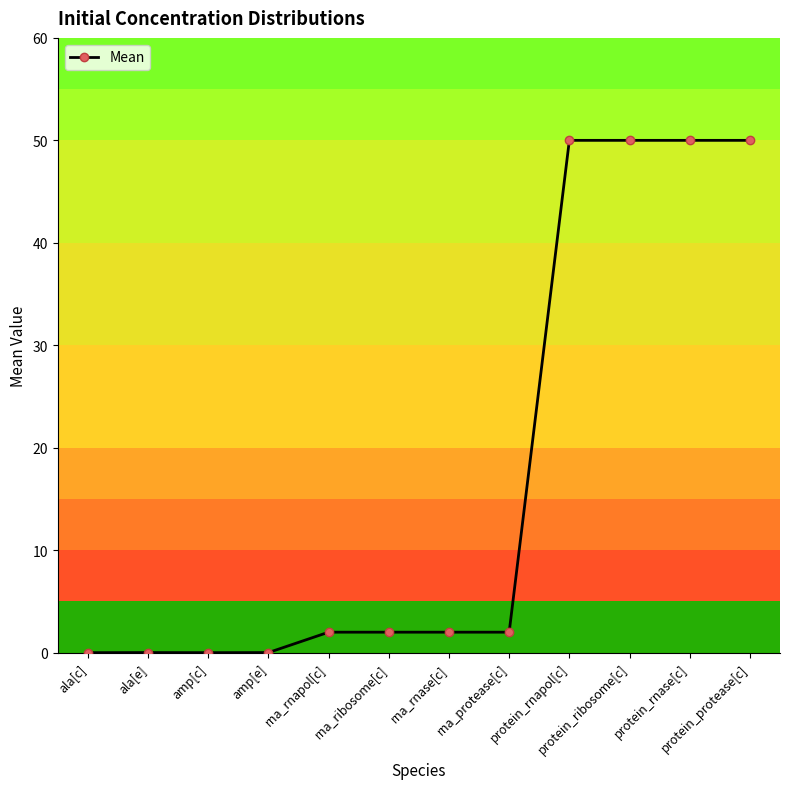

What is the sum of the values at protein_protease[c] and rna_protease[c]?

52.0